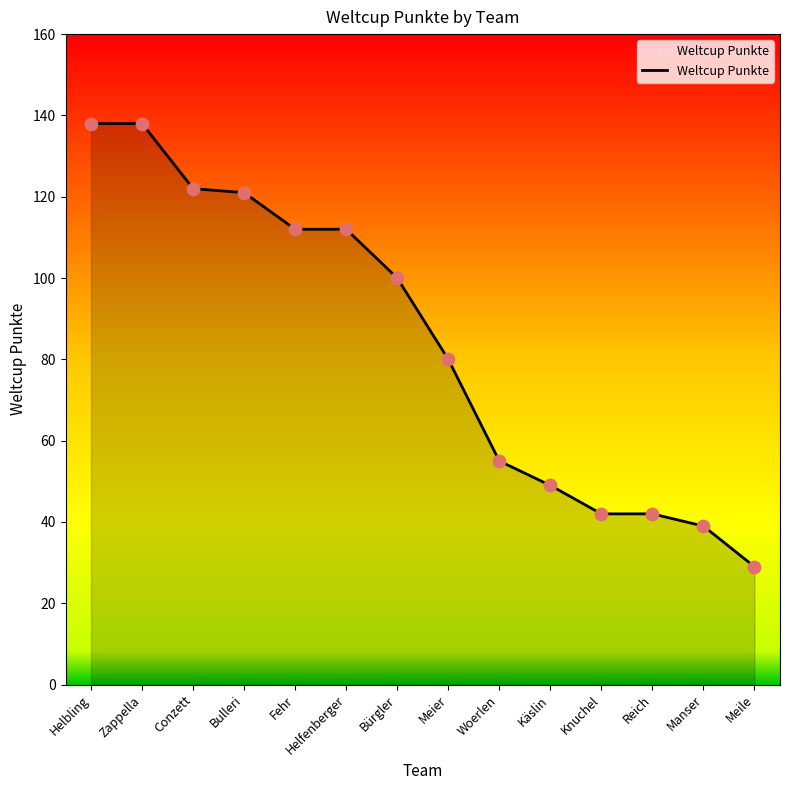

What is the change in value from Bulleri to Meier?

-41